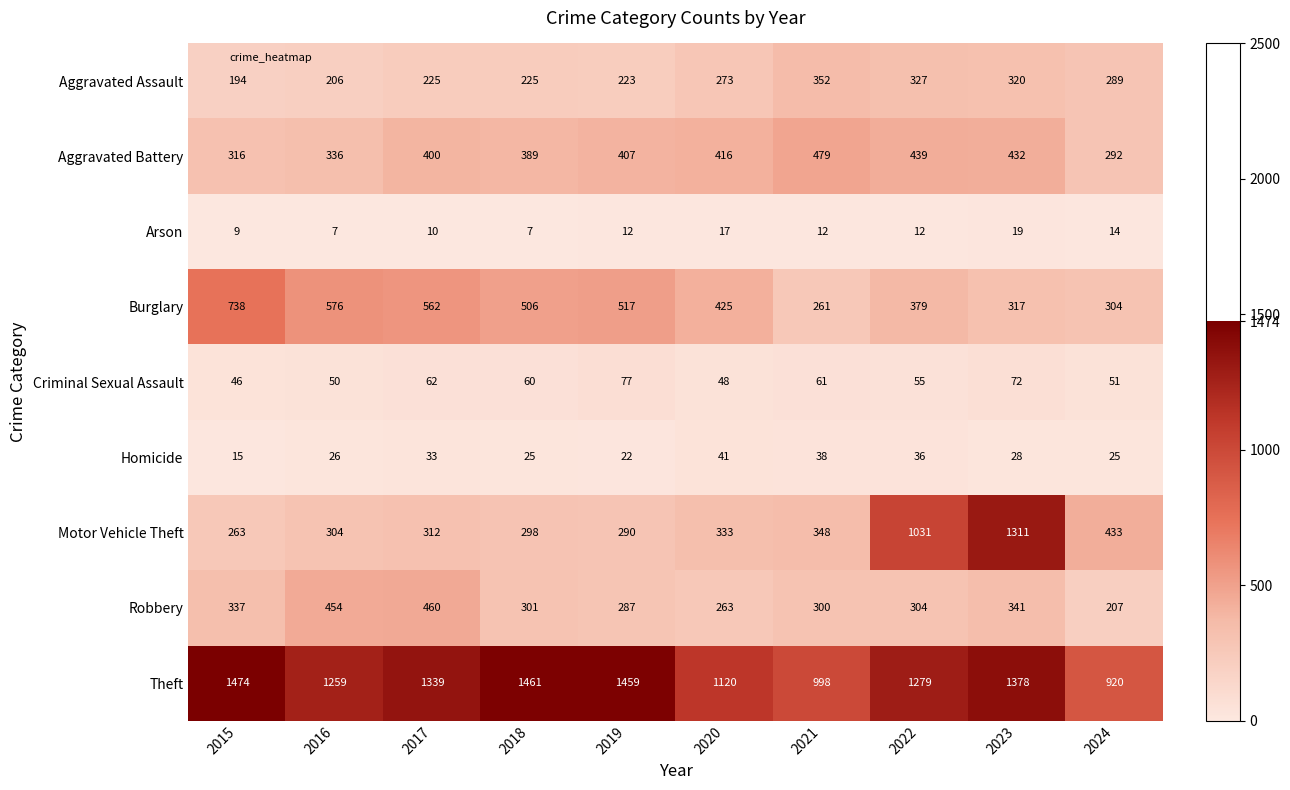

At which label is Theft closest to 1197?

2016